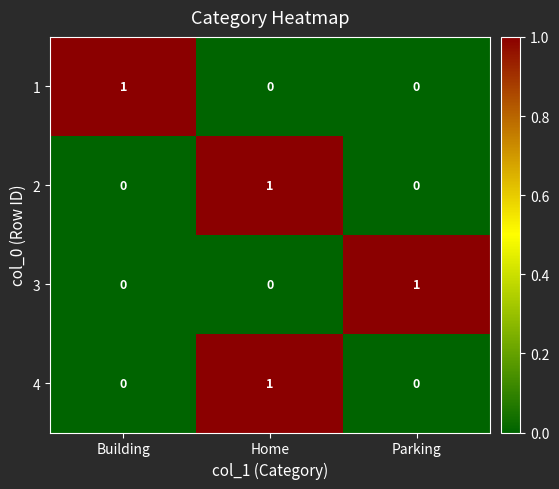

Count the number of categories in the chart.

3